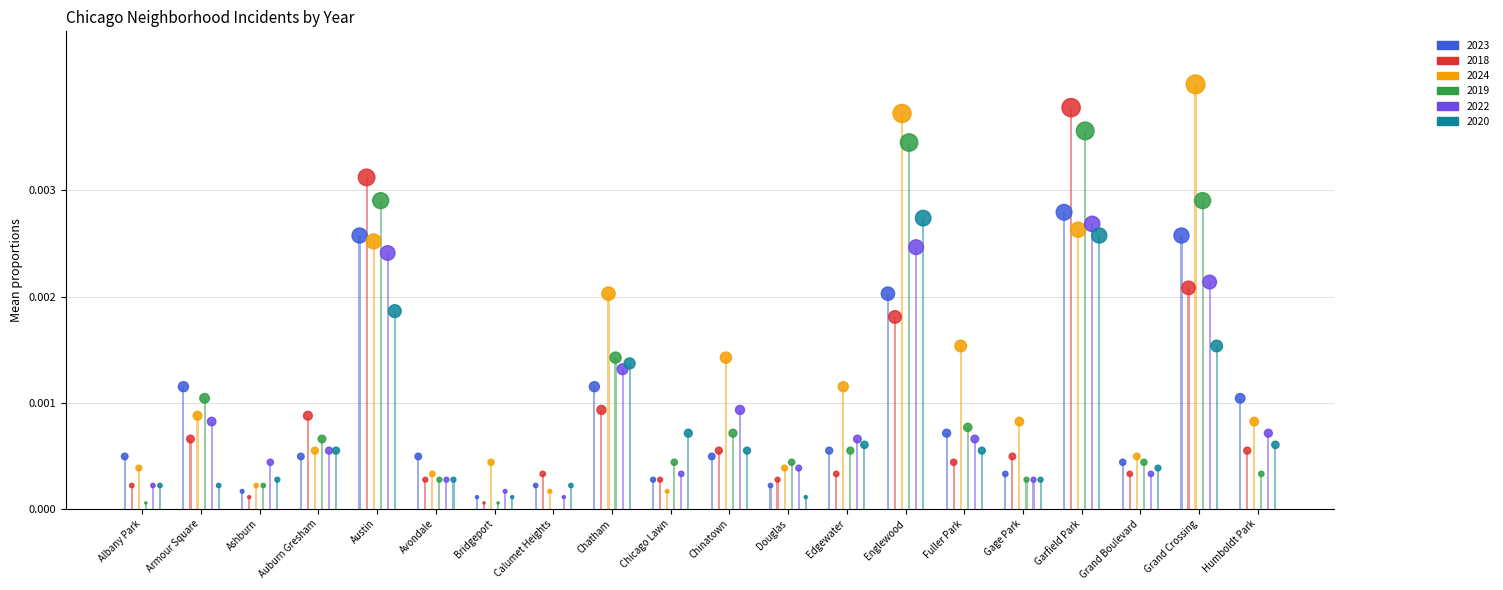

Which series has the largest total across all categories?

Series 2024